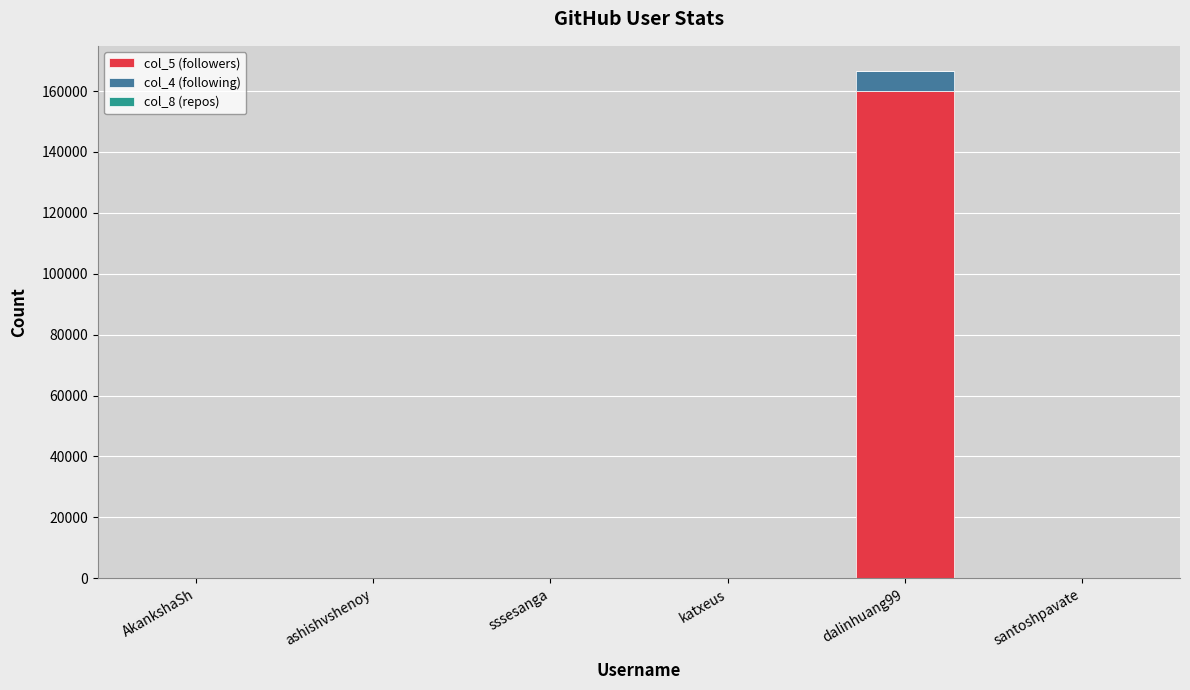

At which category is the sum across all series the highest?

dalinhuang99